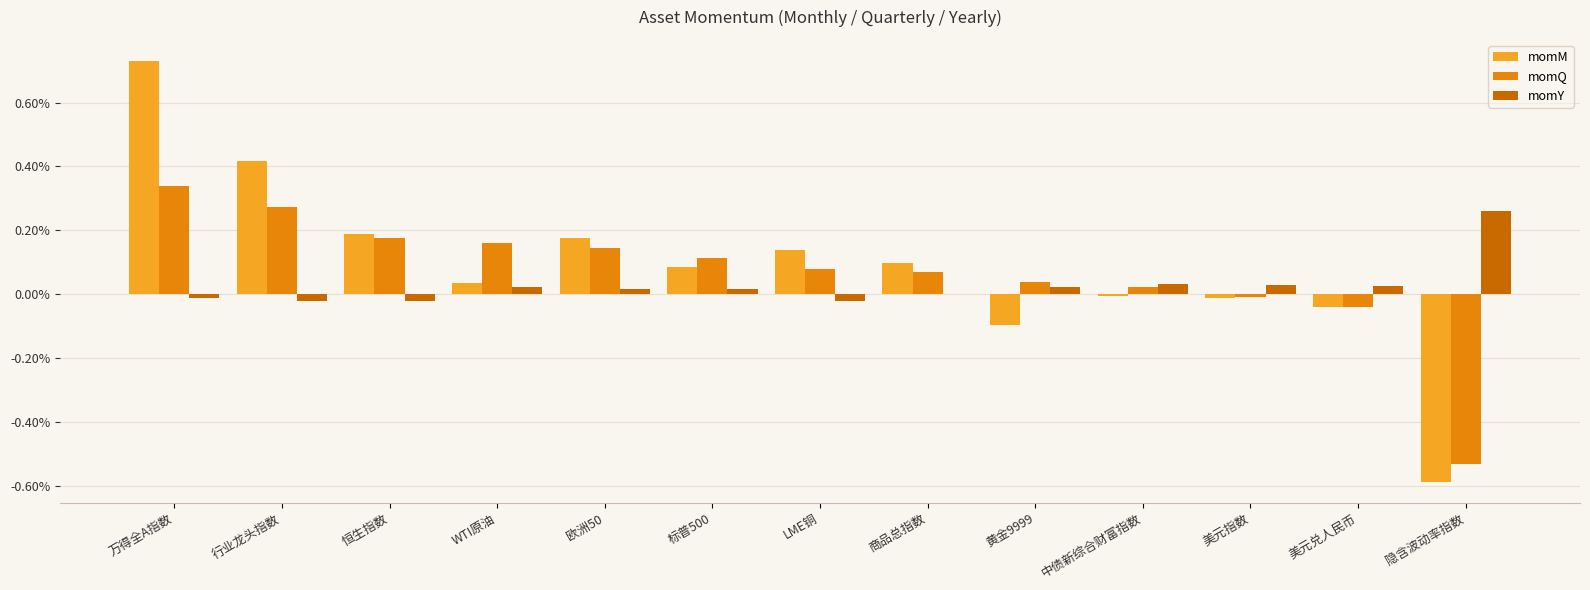

What are all the series names shown in the legend?

momM, momQ, momY